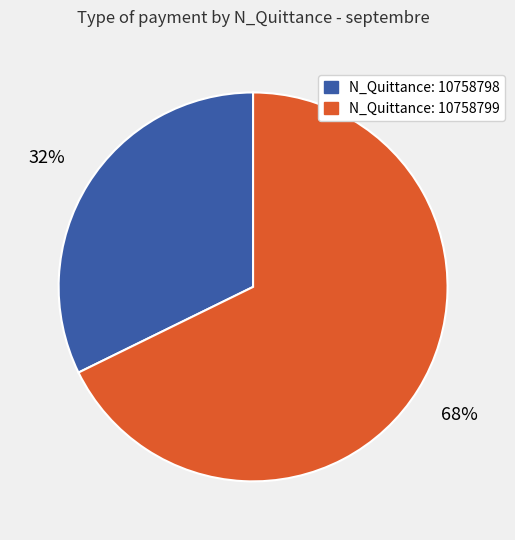

Does any single category account for the majority?

Yes